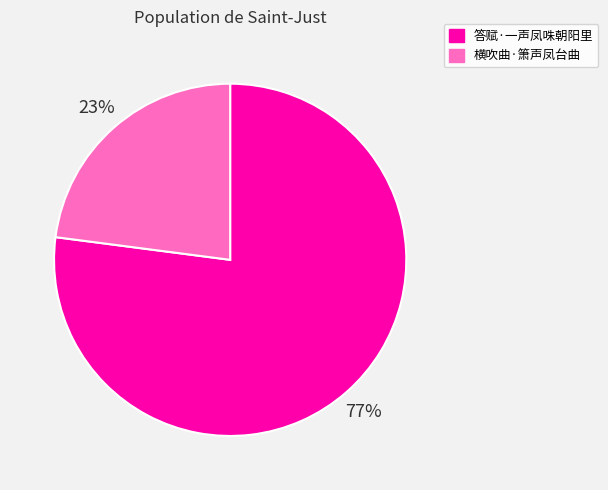

How many slices are in this pie chart?

2